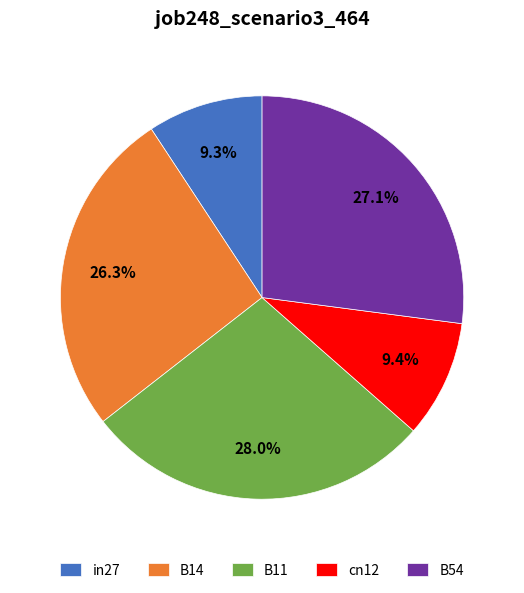

Do cn12 and B11 together represent more than half of the pie?

No